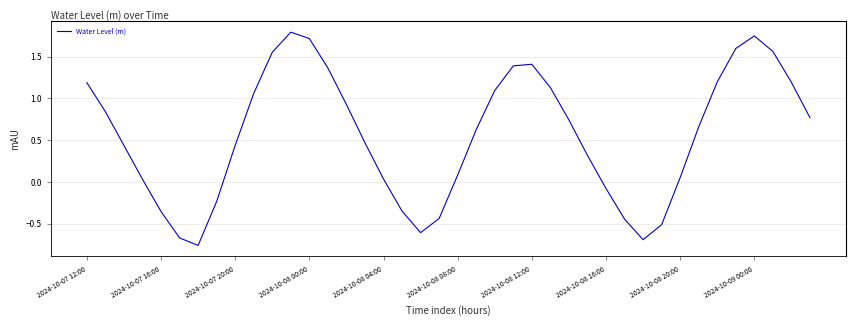

What is the maximum value shown in the chart?

1.8